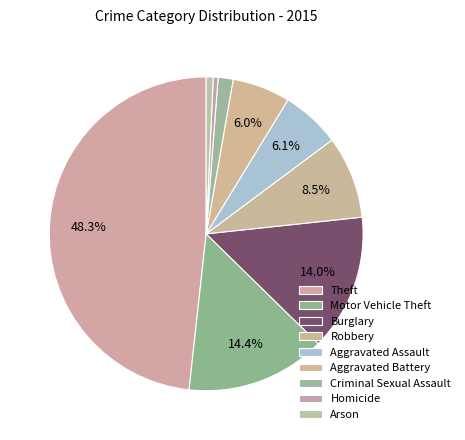

True or false: Motor Vehicle Theft accounts for 14% of the total.

True